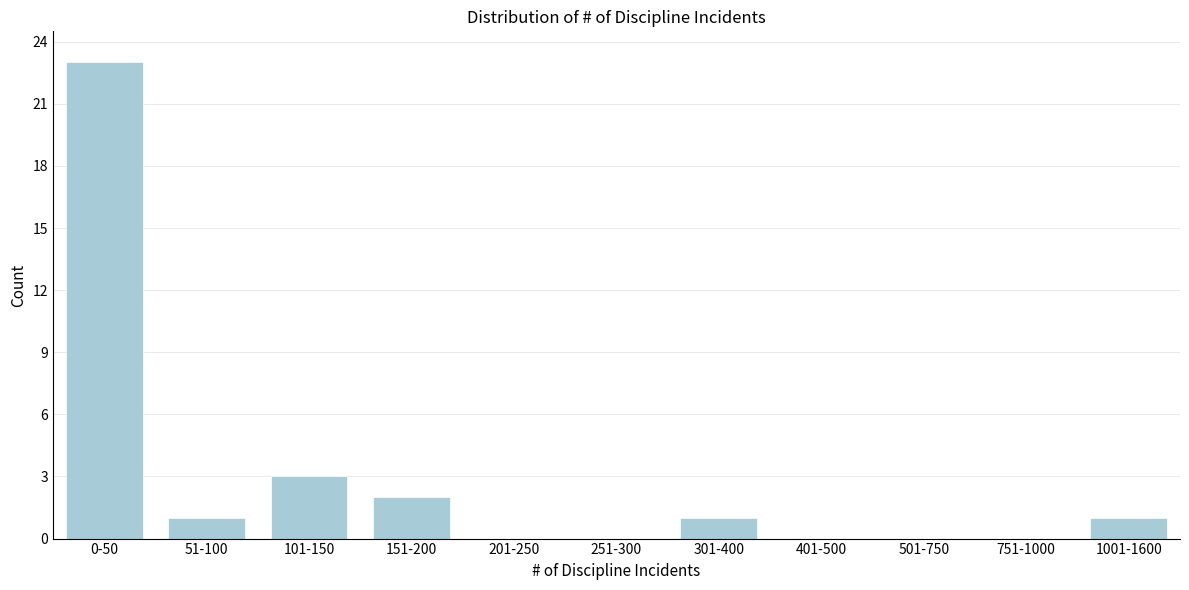

Reading left to right, what are all the values shown in this chart?

0-50=23	51-100=1	101-150=3	151-200=2	201-250=0	251-300=0	301-400=1	401-500=0	501-750=0	751-1000=0	1001-1600=1